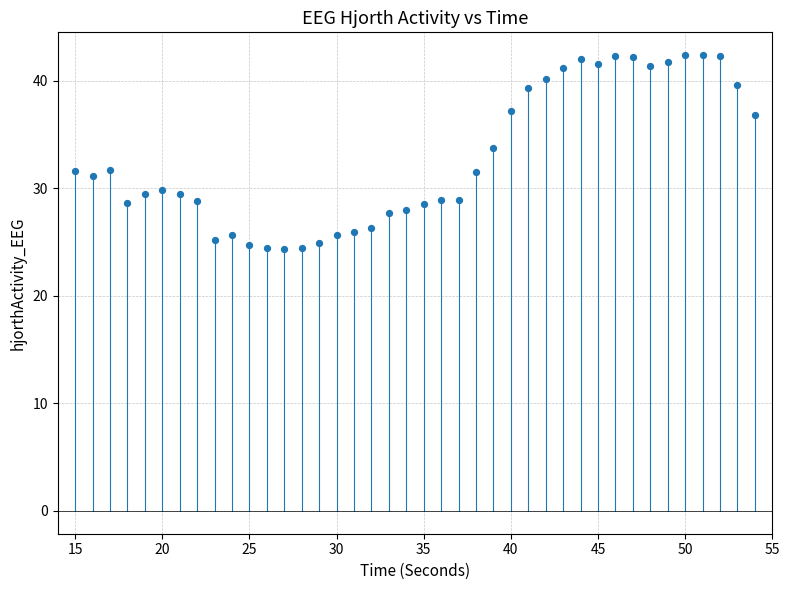

What Y value in the scatter plot is closest to 33?

33.8